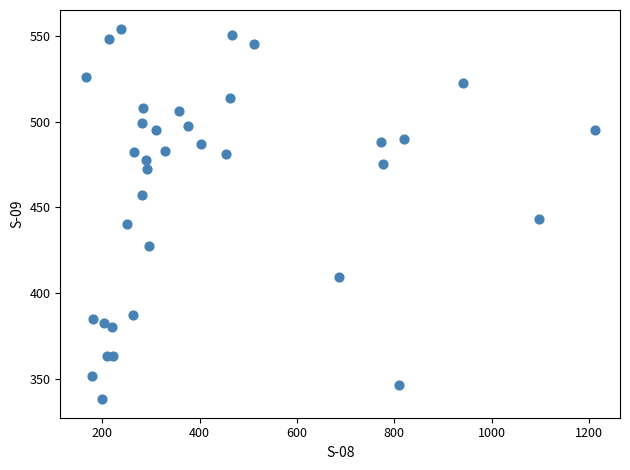

What Y value in the scatter plot is closest to 446?

443.0